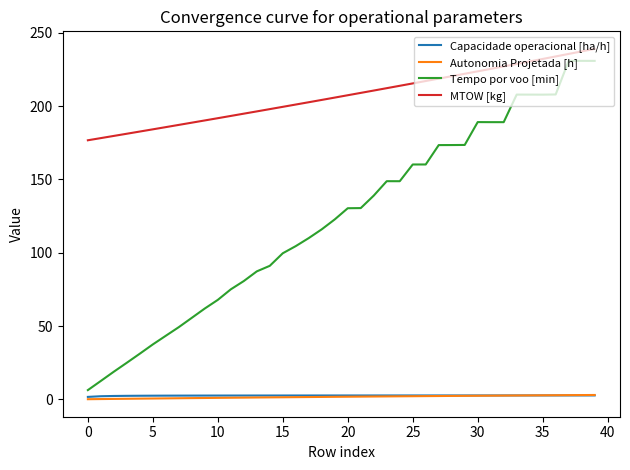

True or false: Autonomia Projetada [h] and MTOW [kg] cross at least once.

False